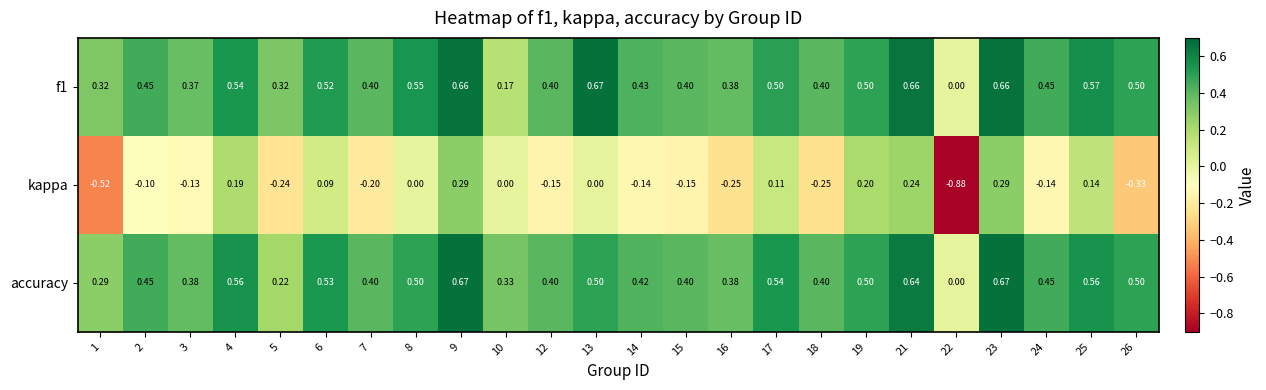

Which series changed the most between 1 and 21?

kappa